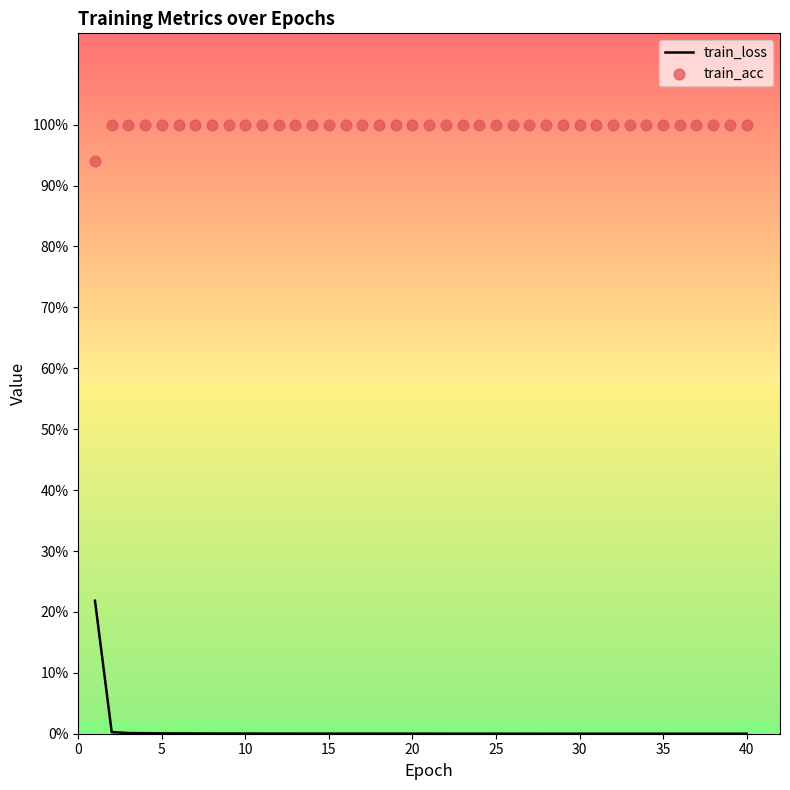

Which series has the largest total across all categories?

train_acc